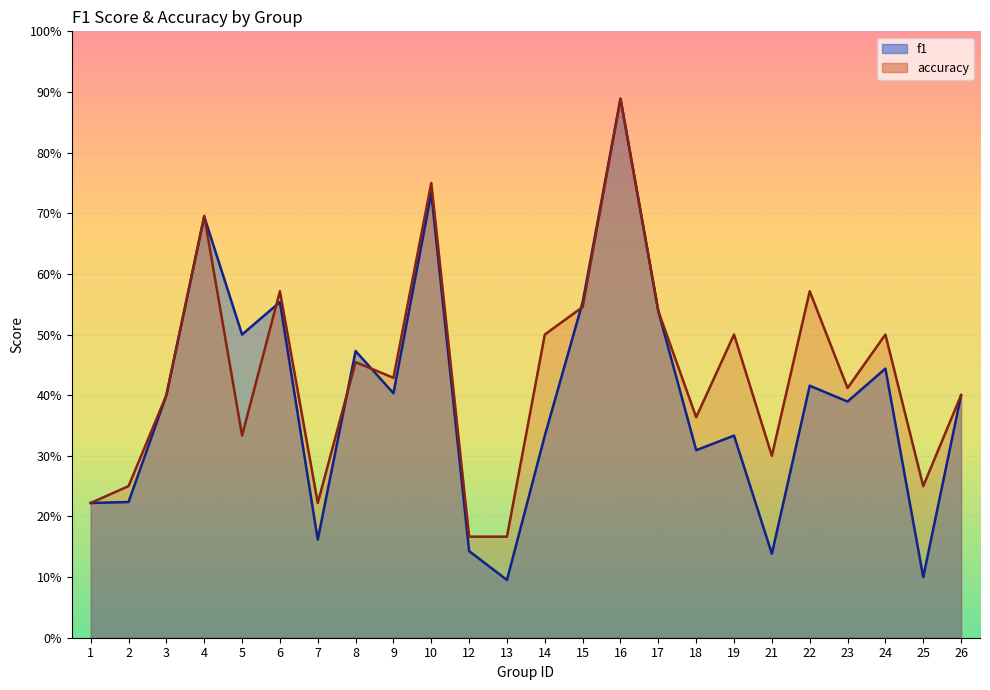

What is the difference between the maximum and second lowest values in the accuracy series?

0.7